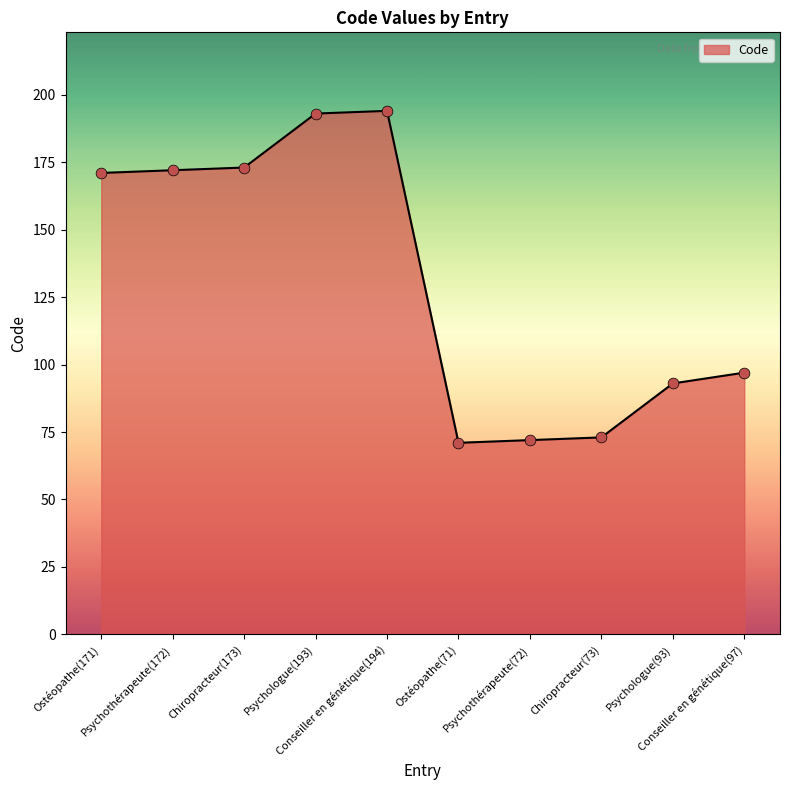

What is the change in value from Chiropracteur(73) to Psychologue(93)?

+20